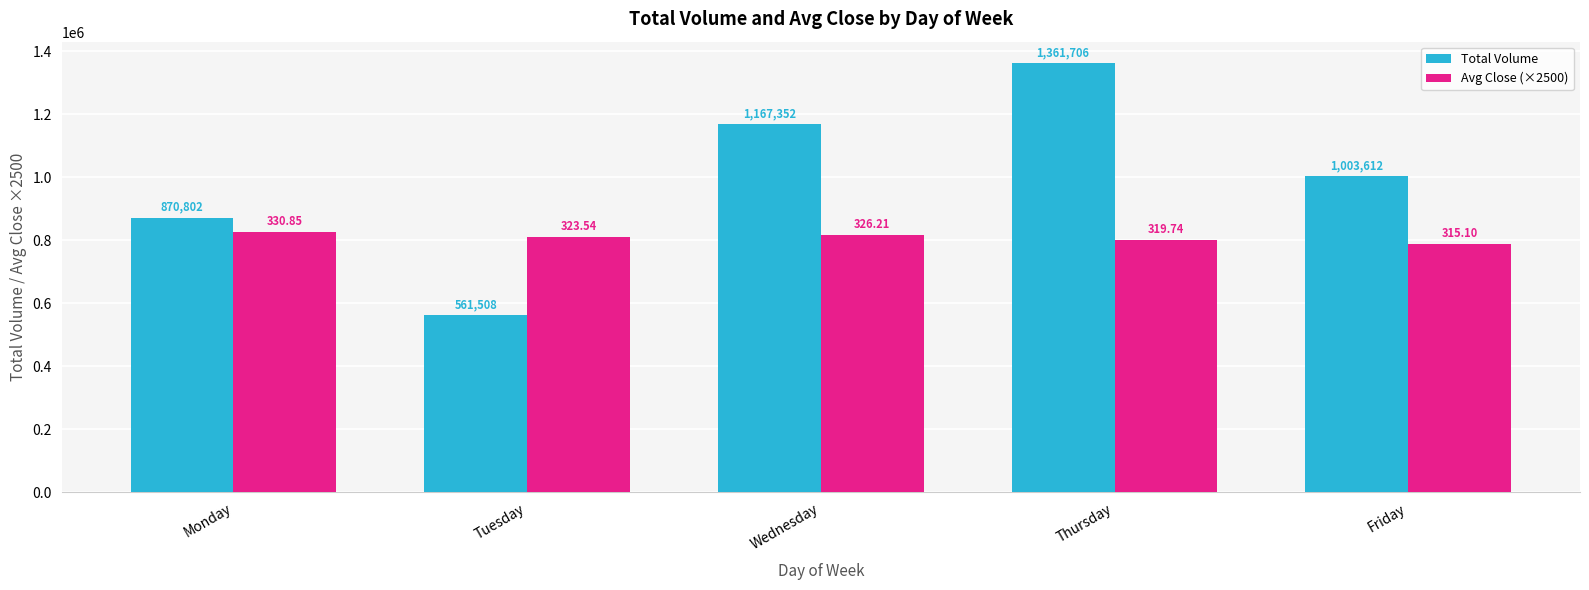

Which series has the largest total across all categories?

Total Volume